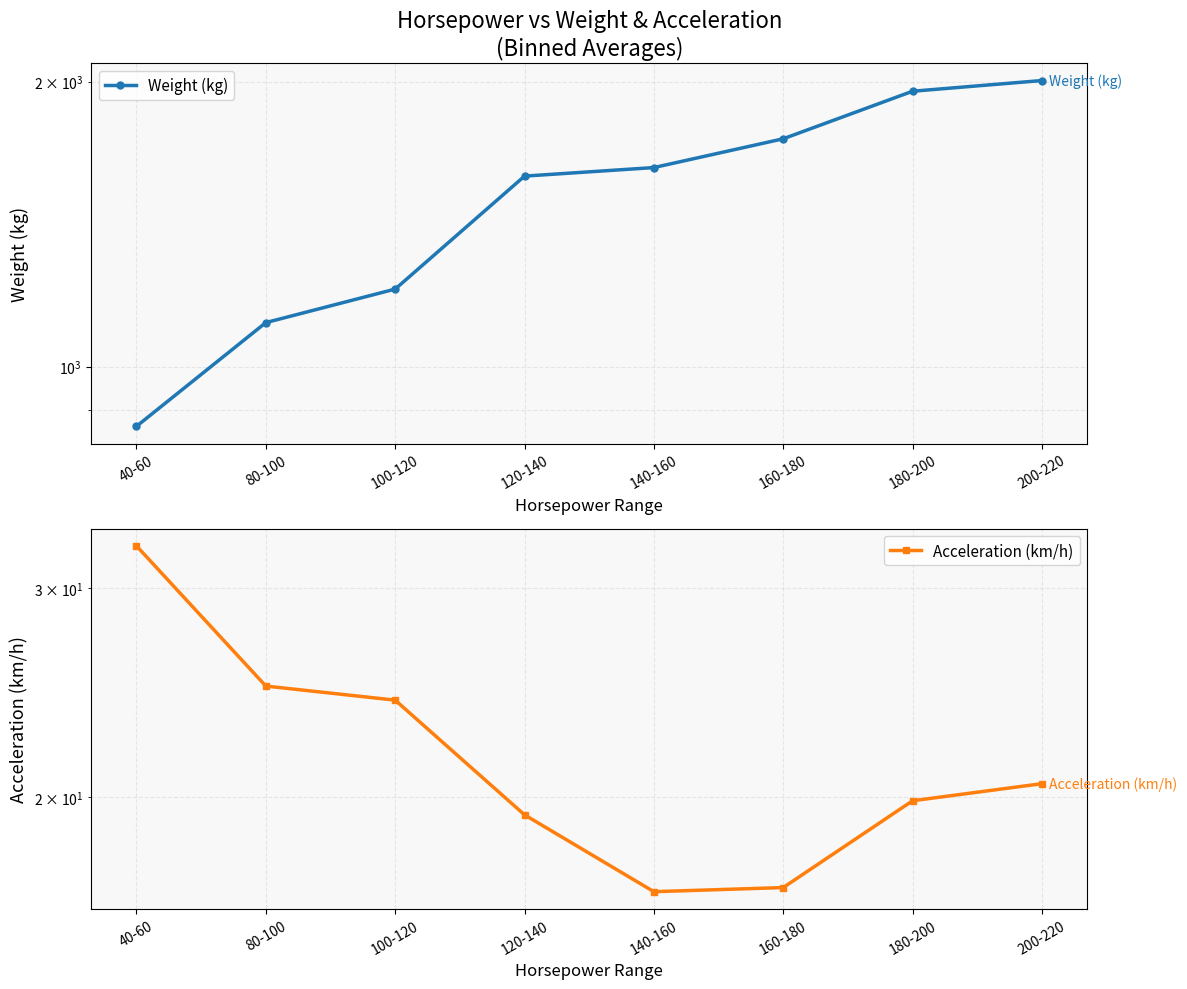

At which label does Weight (kg) first exceed 1622?

140-160